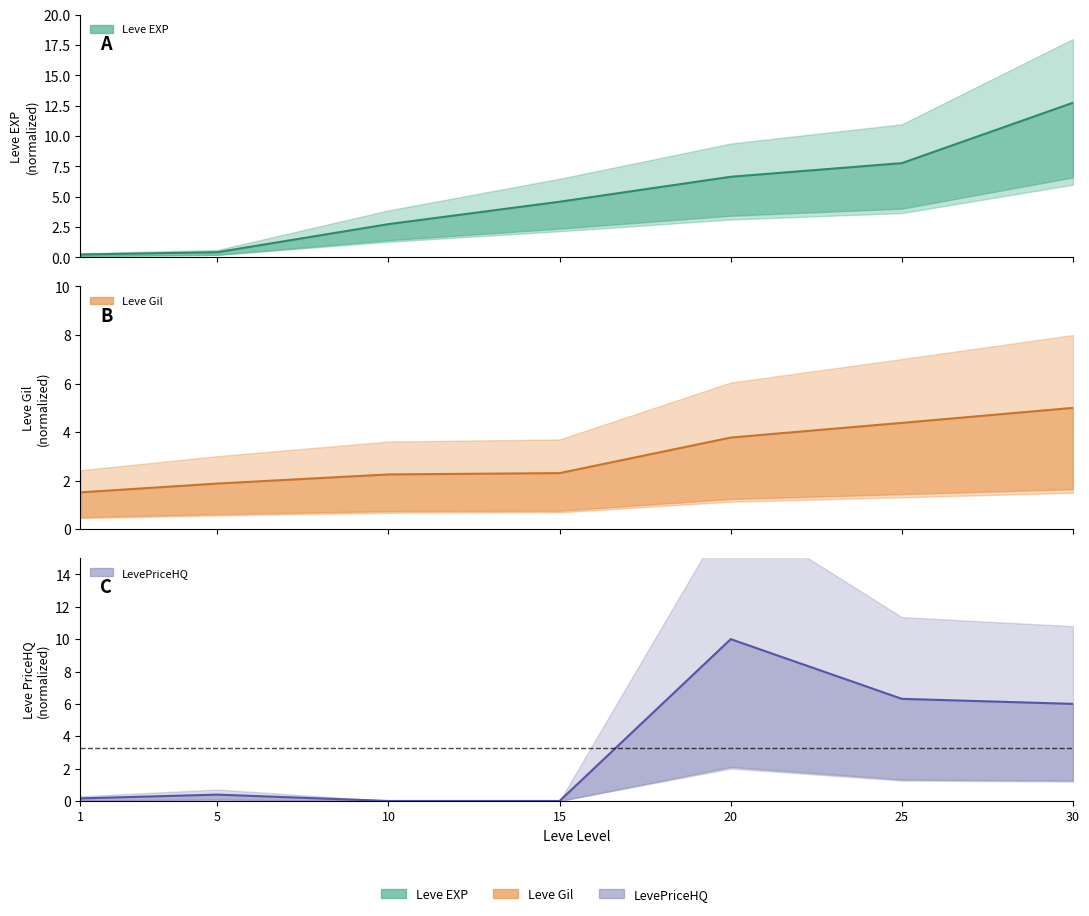

What is the difference between the Leve EXP values at 15 and 30?

8.2